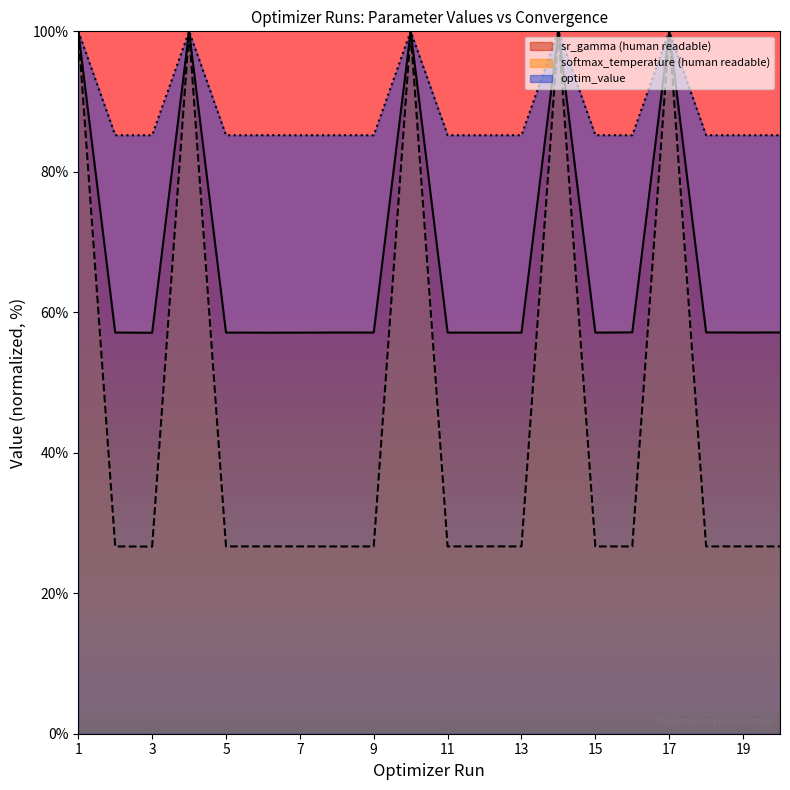

How many categories are shown in the chart?

20